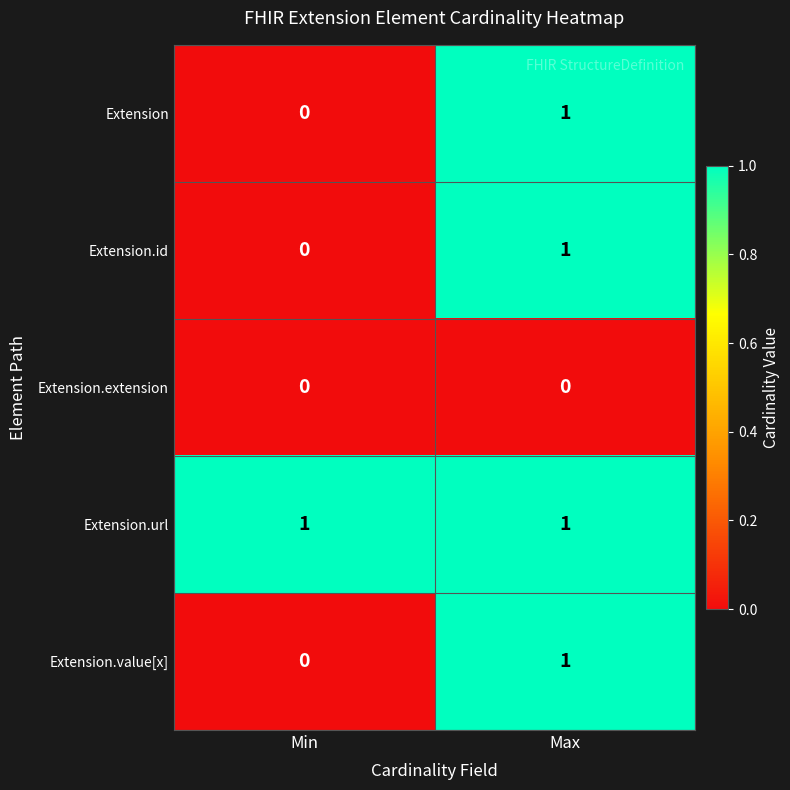

True or false: Extension.id has a value of 1 at Max.

True